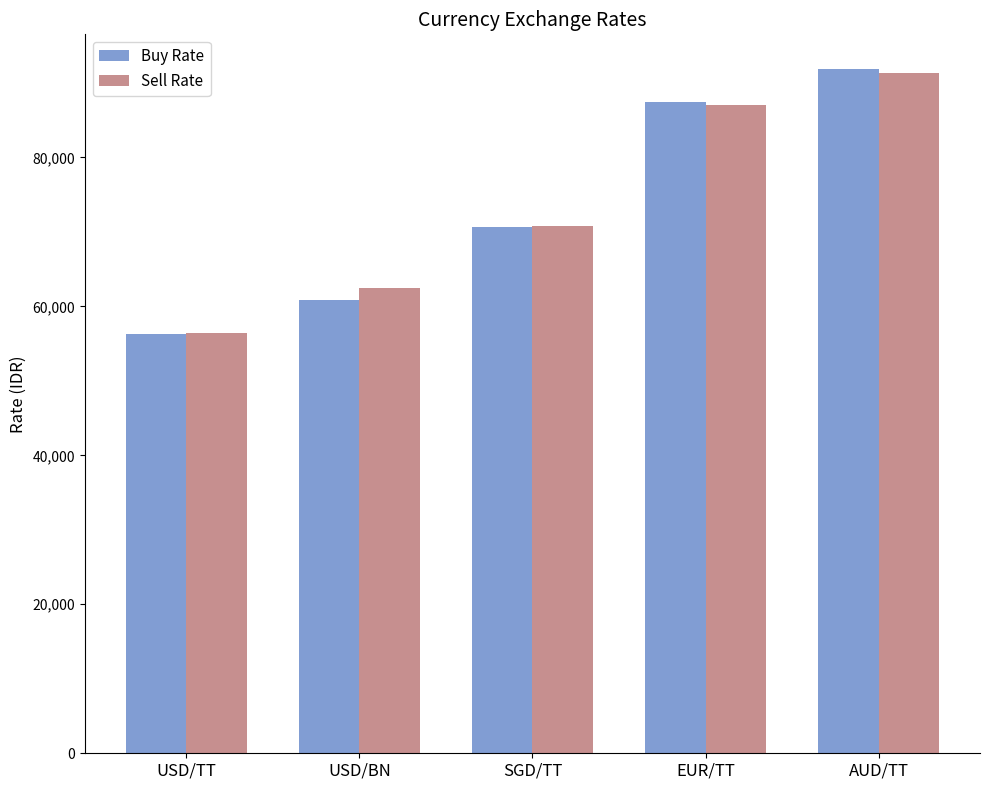

What is the sum of all Sell Rate values?

367991